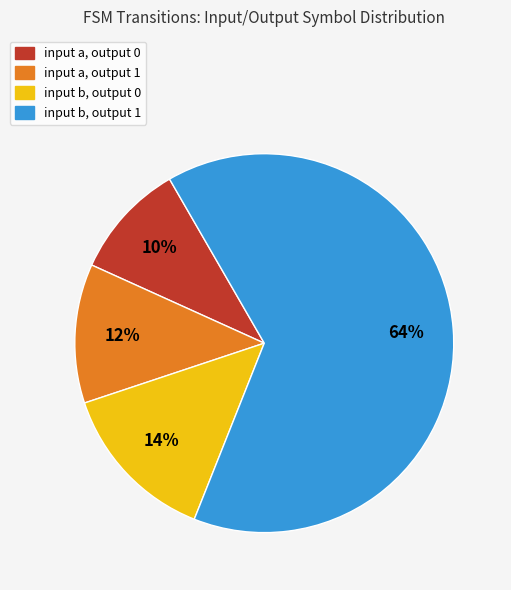

To the nearest percent, what is the difference between the largest and smallest slice percentages?

54%